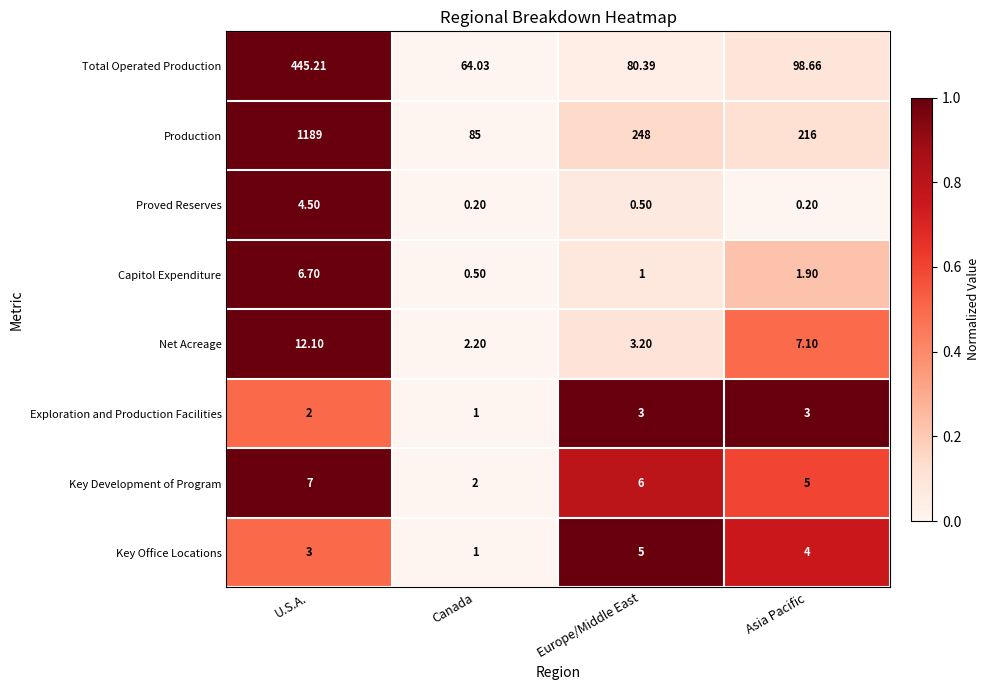

At which label does Key Office Locations first exceed 4?

Europe/Middle East